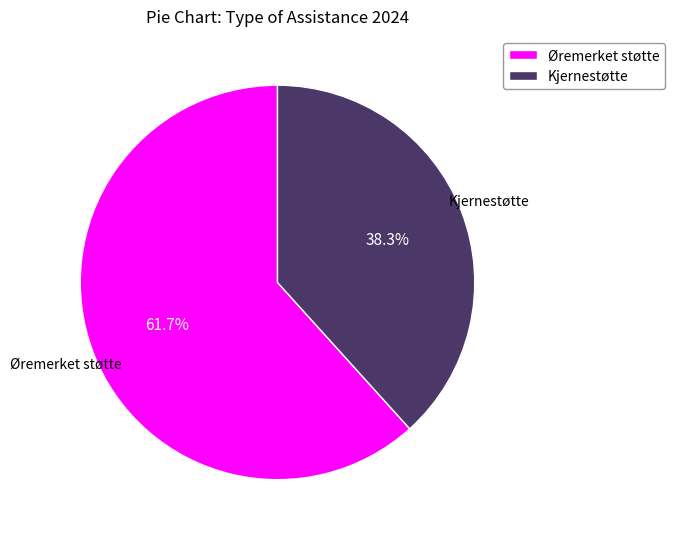

The Kjernestøtte slice represents 29% of the pie. True or false?

False